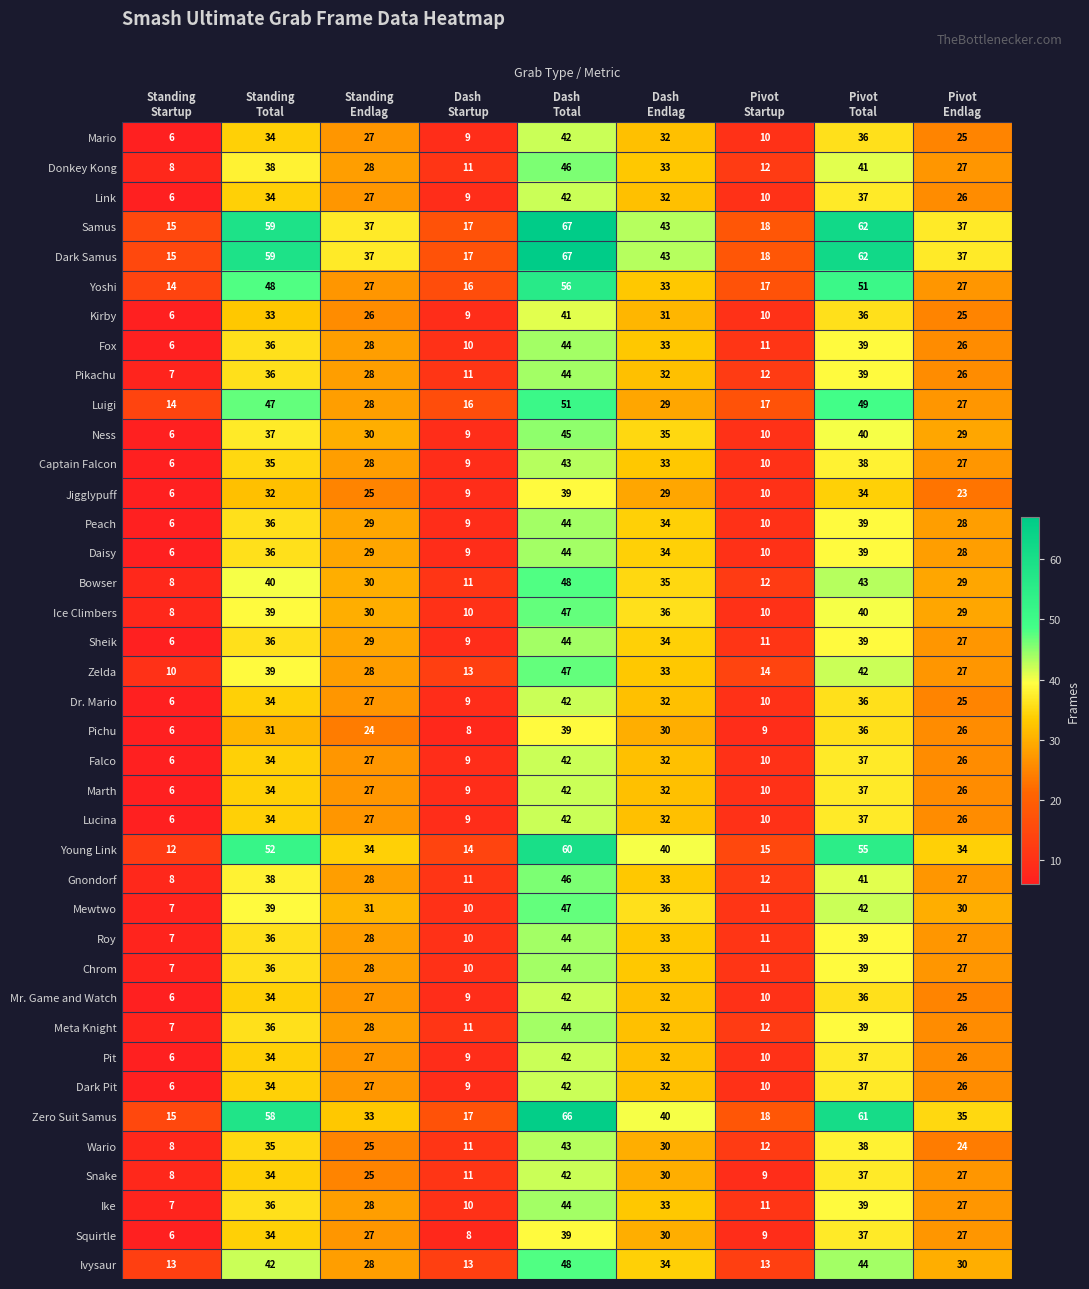

What is the highest value of the Ike series?

44